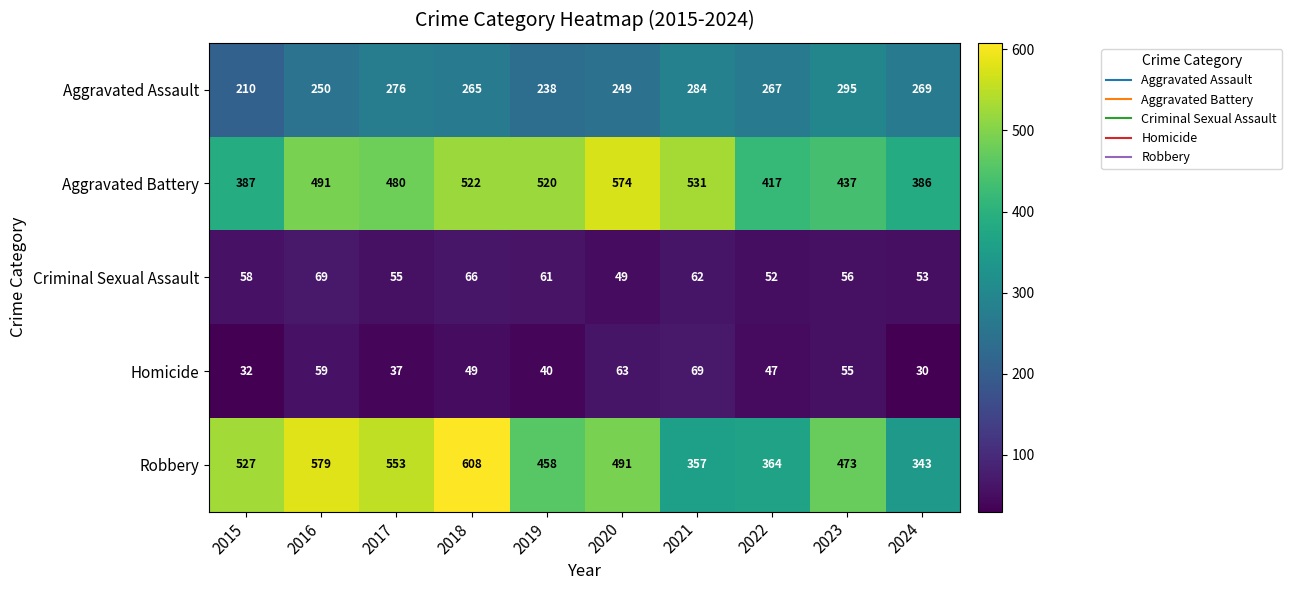

List the labels in order of Robbery value, largest first.

2018, 2016, 2017, 2015, 2020, 2023, 2019, 2022, 2021, 2024